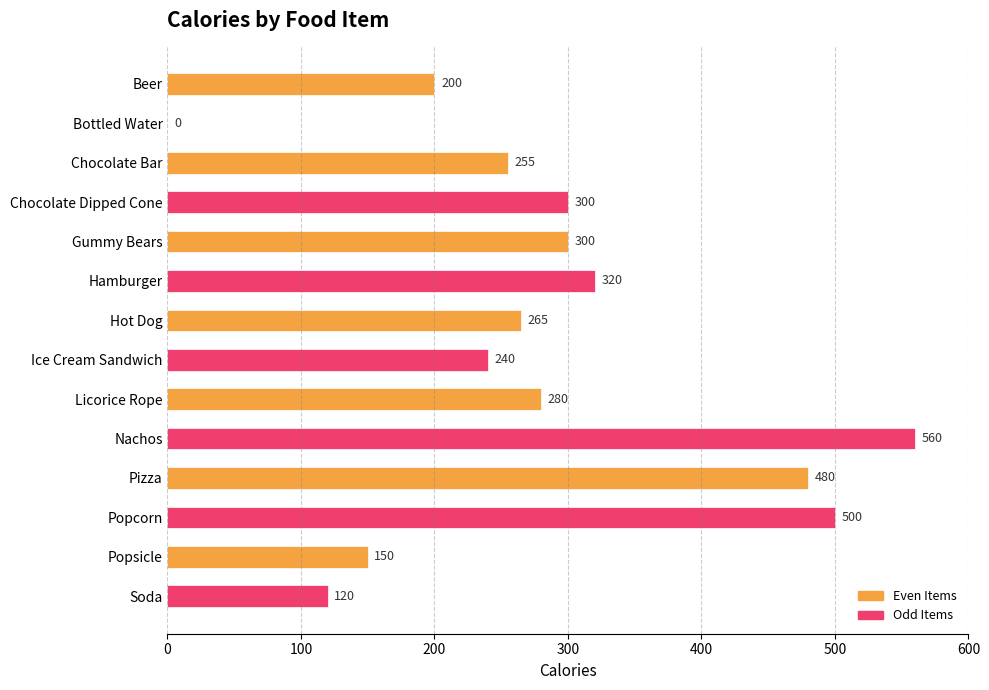

Which has a higher value, Bottled Water or Hamburger?

Hamburger